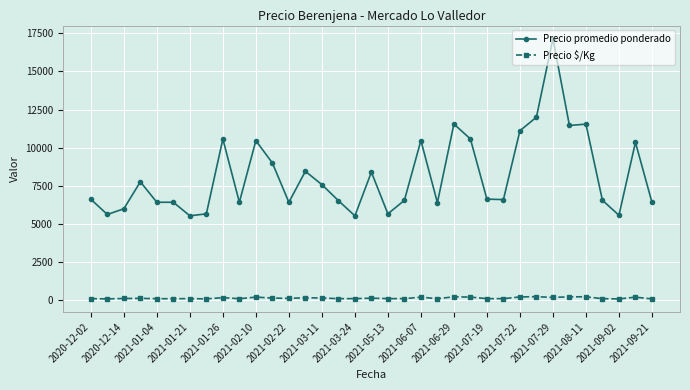

What is the average value of the Precio promedio ponderado series?

8173